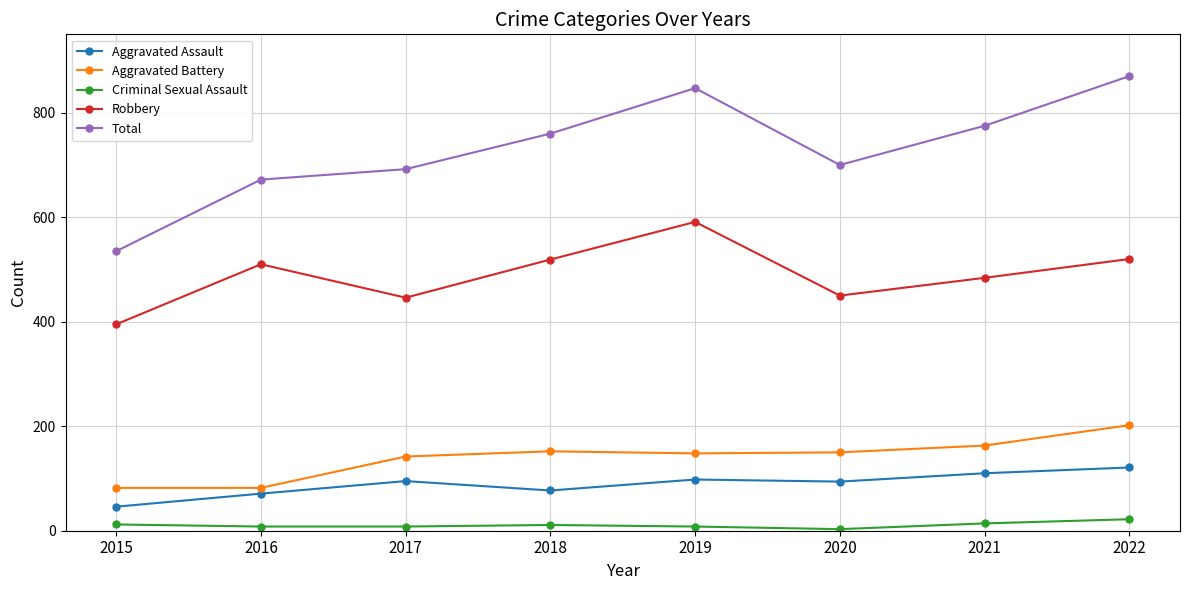

At 2017, list the series in order from largest to smallest.

Total, Robbery, Aggravated Battery, Aggravated Assault, Criminal Sexual Assault